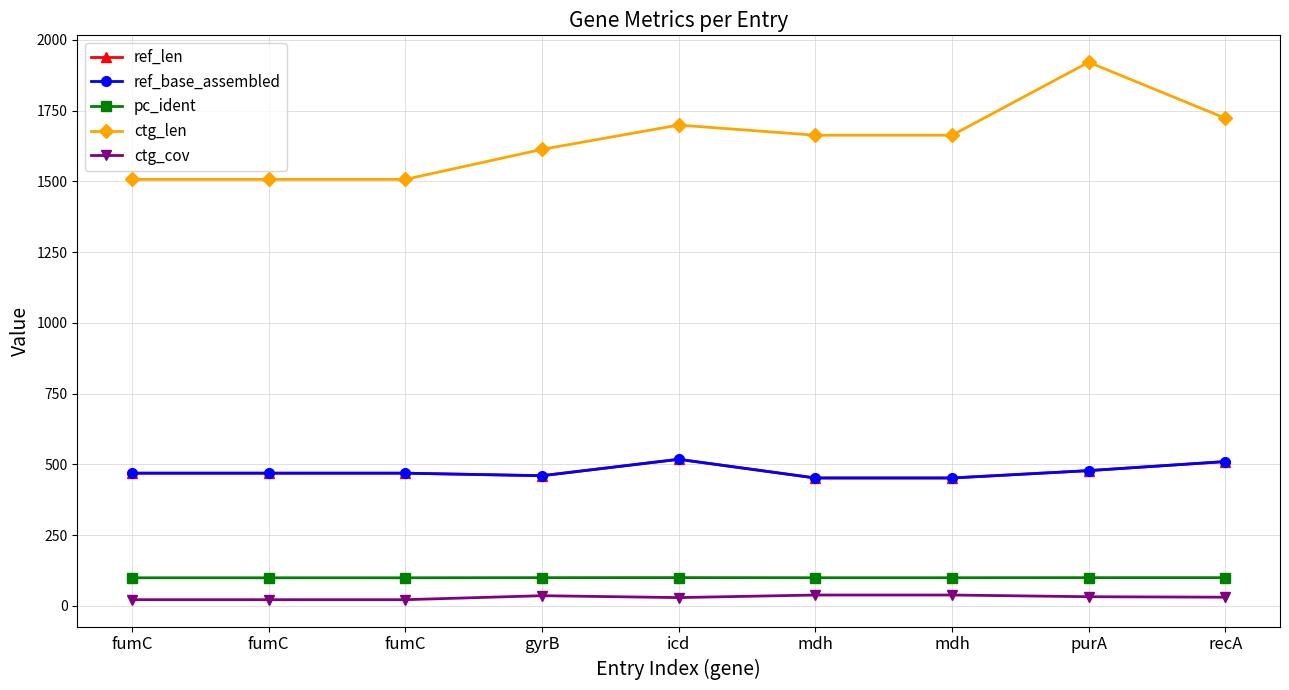

Does the chart display data point markers on the line(s)?

Yes